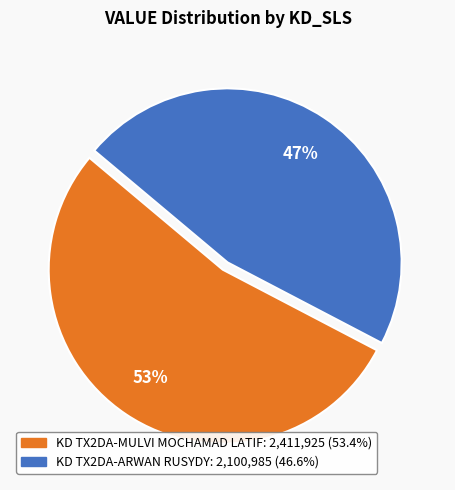

To the nearest percent, what is the average slice percentage?

50%